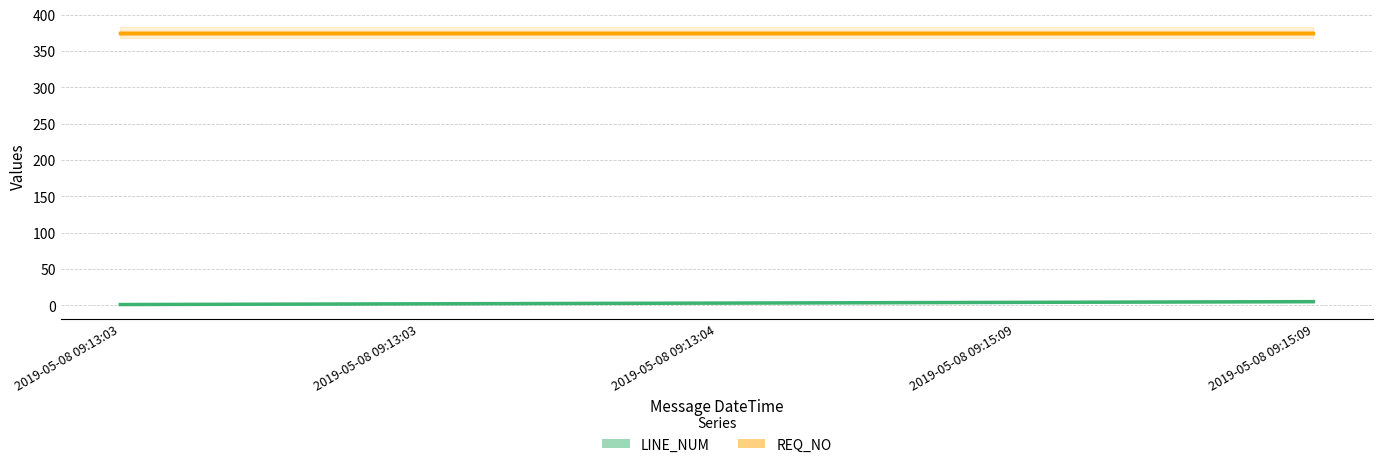

At which category is the sum across all series the highest?

2019-05-08 09:15:09